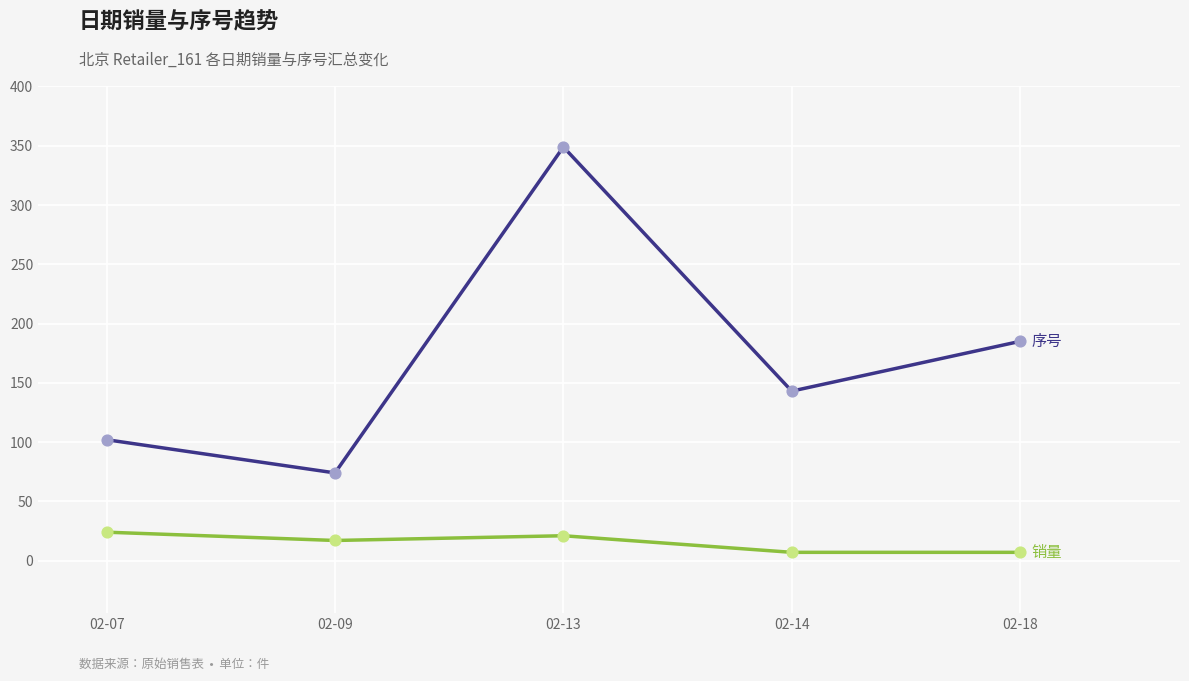

What is the spread (max minus min) of values at 02-07?

78